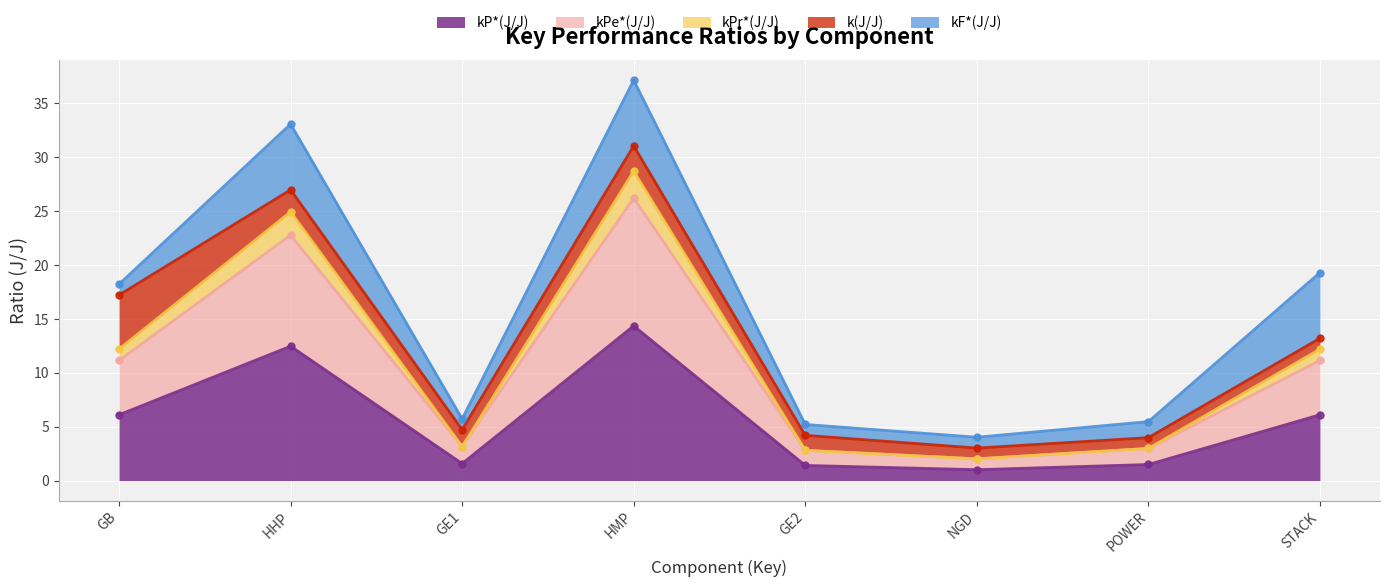

What is the minimum value for kP*(J/J)?

1.0